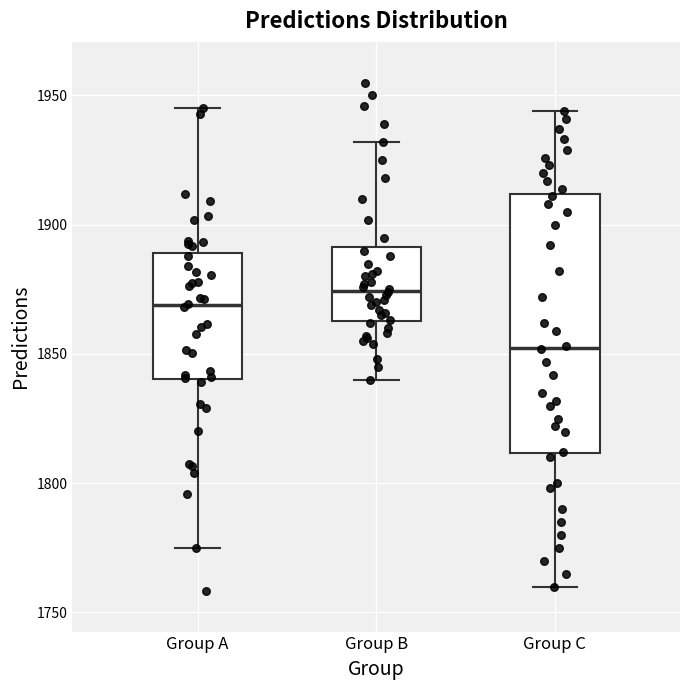

Comparing the boxes themselves (not the whiskers), which one is the tallest?

Group C